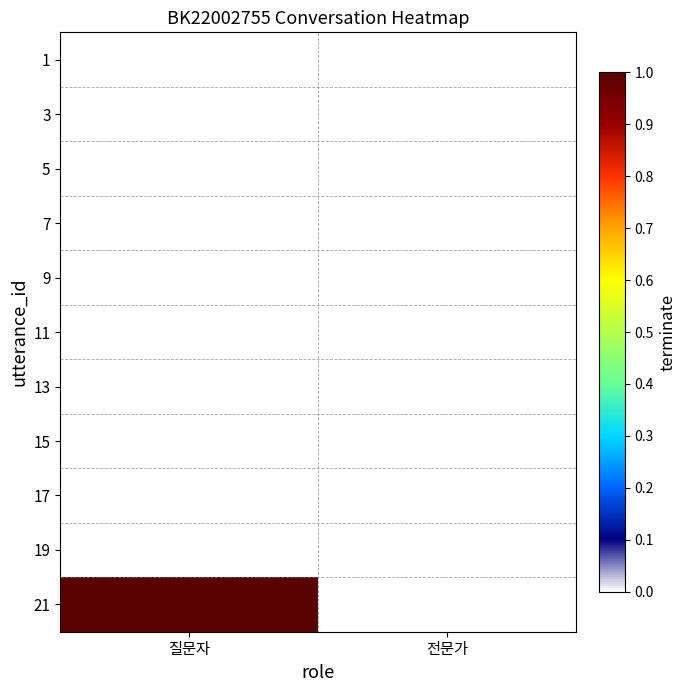

At how many categories does at least one series exceed 0?

1